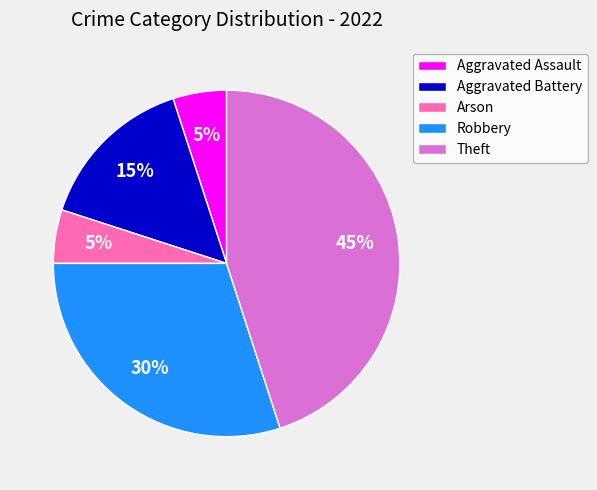

The Robbery slice represents 30% of the pie. True or false?

True